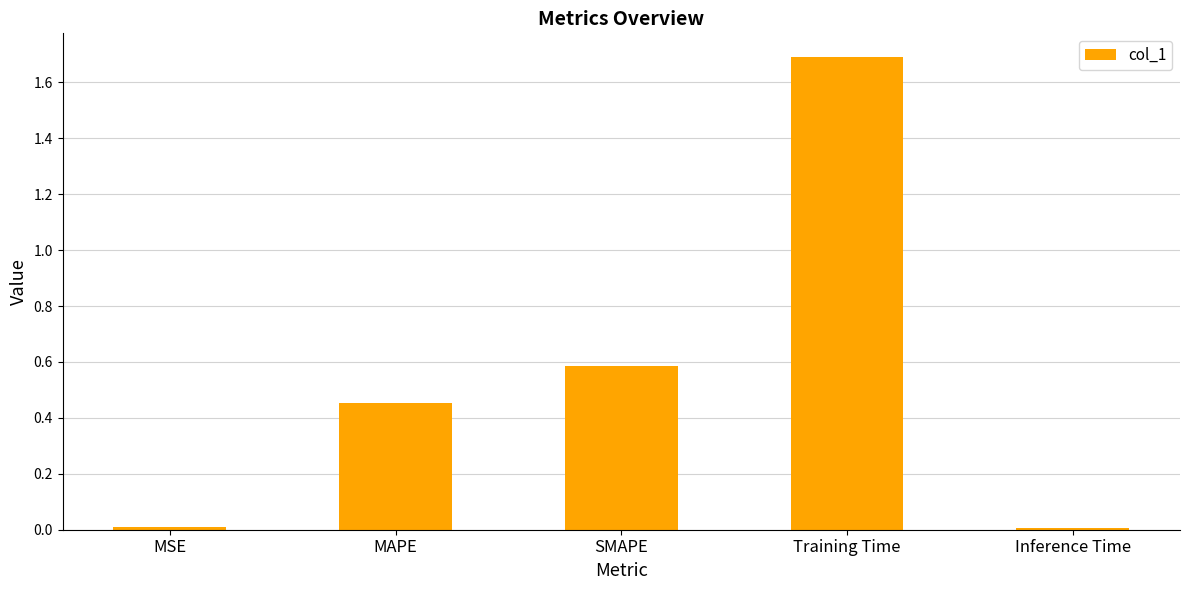

What position from the right is Training Time?

2